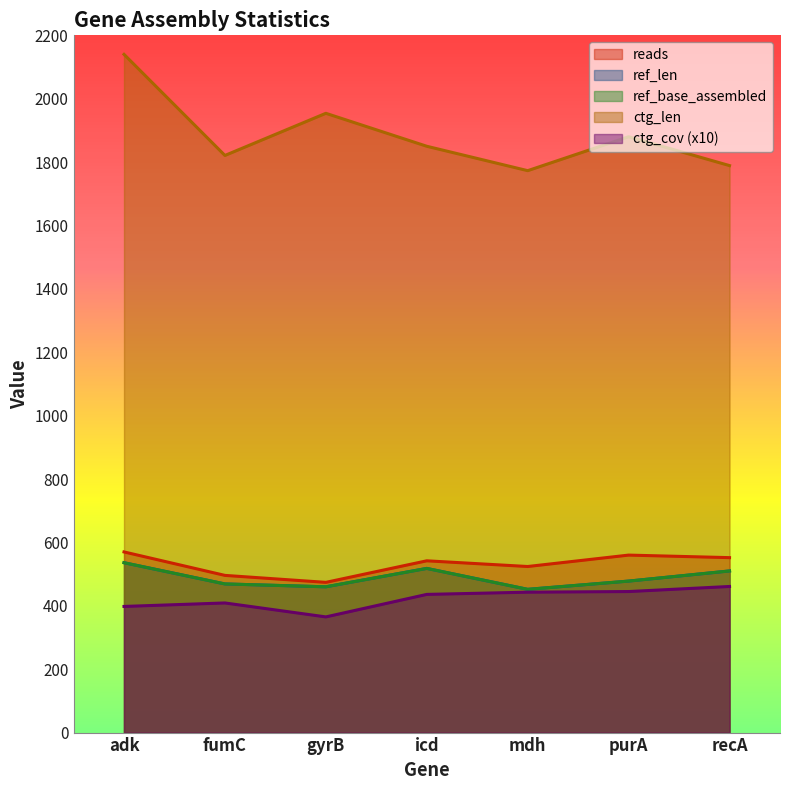

The value of reads at purA is 560. True or false?

True